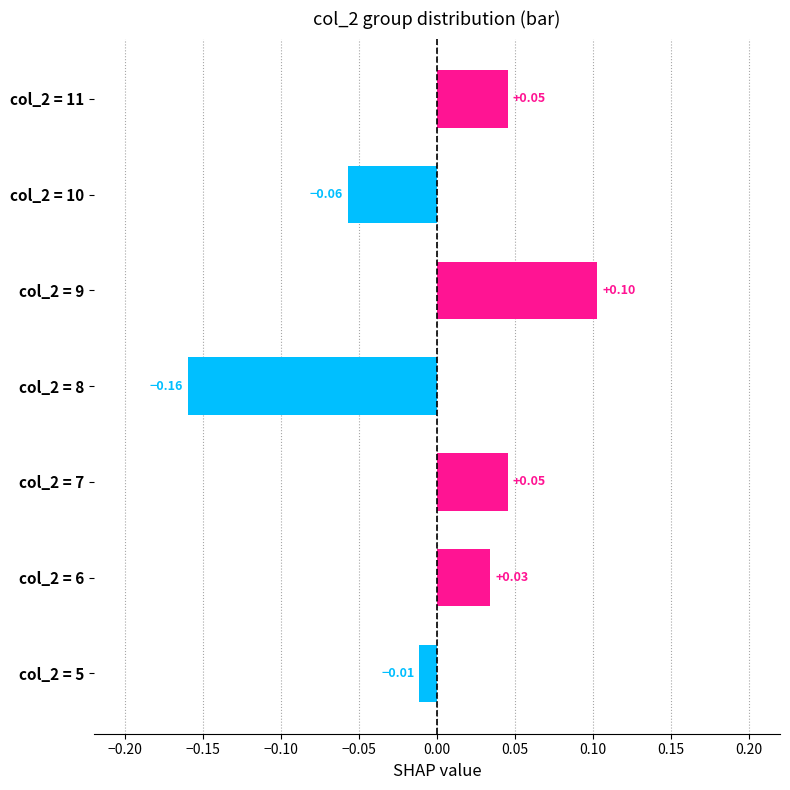

How many bars are there in total?

7